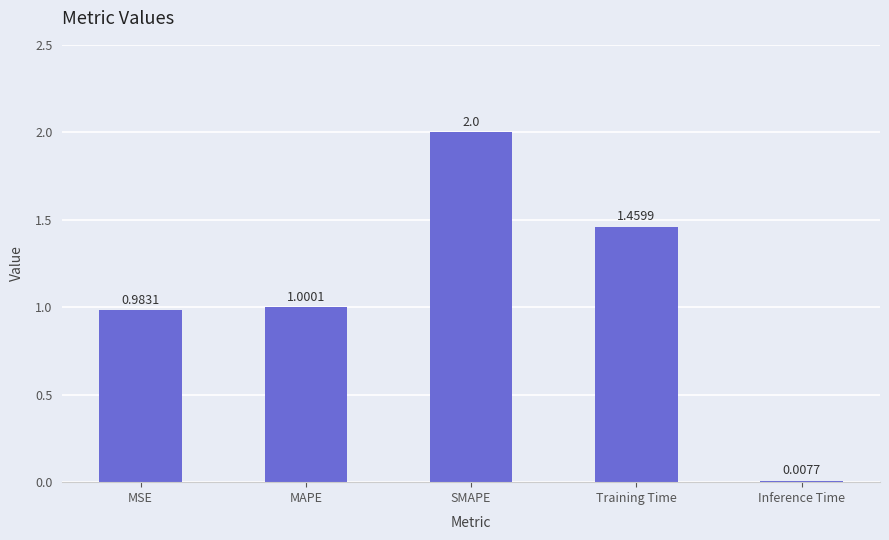

The value at MSE is 0.4. True or false?

False